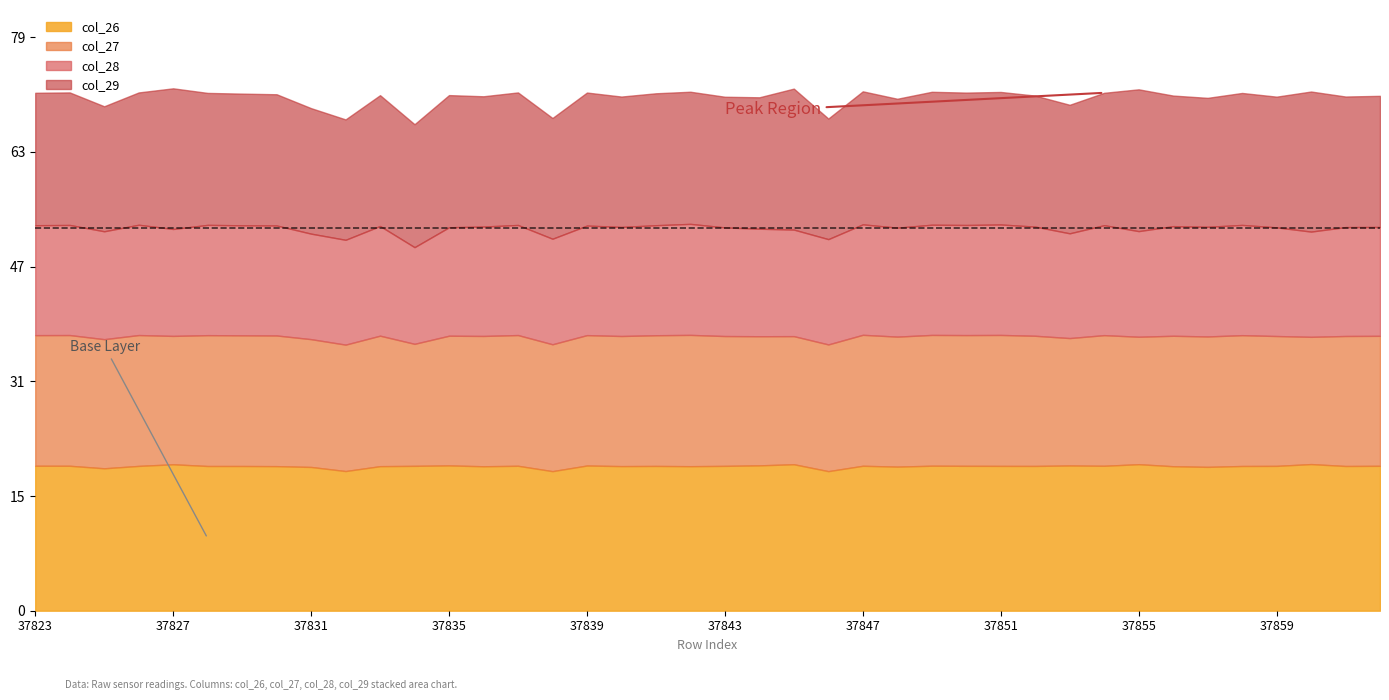

What are all the series names shown in the legend?

col_26, col_27, col_28, col_29